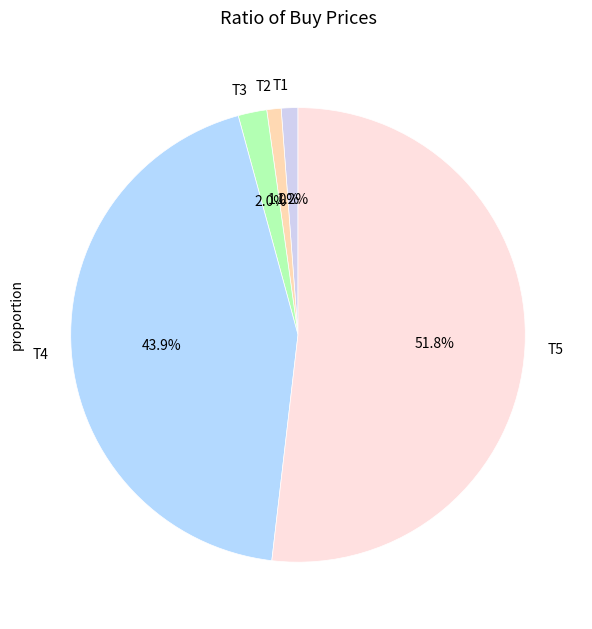

Does any single category account for the majority?

Yes